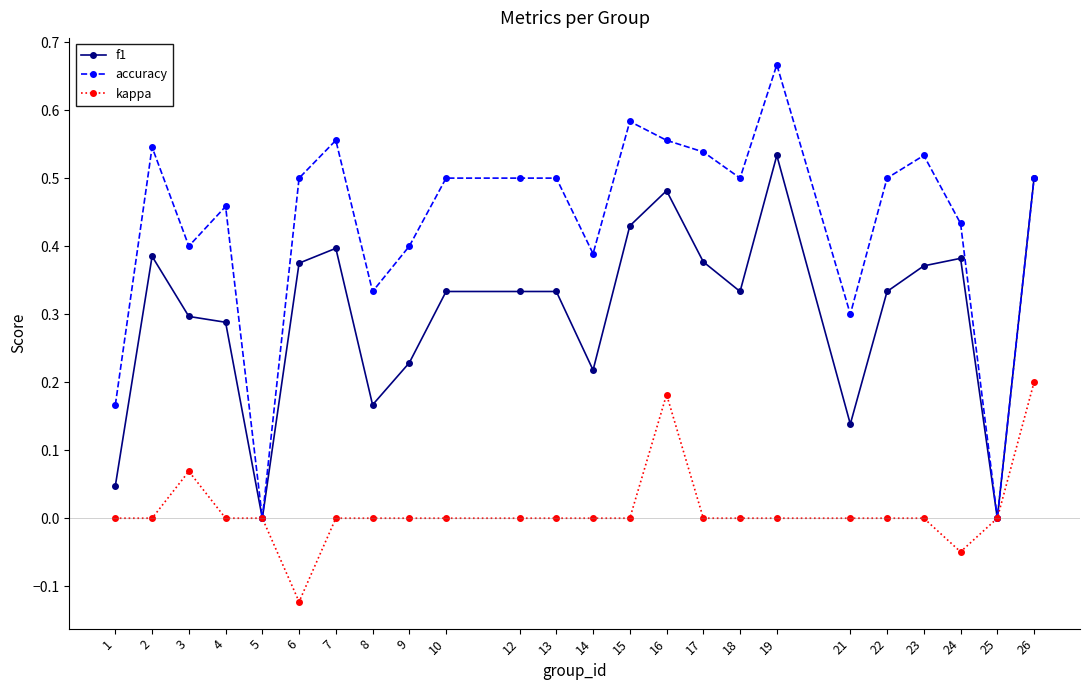

At which category does the chart reach its peak across all series?

19